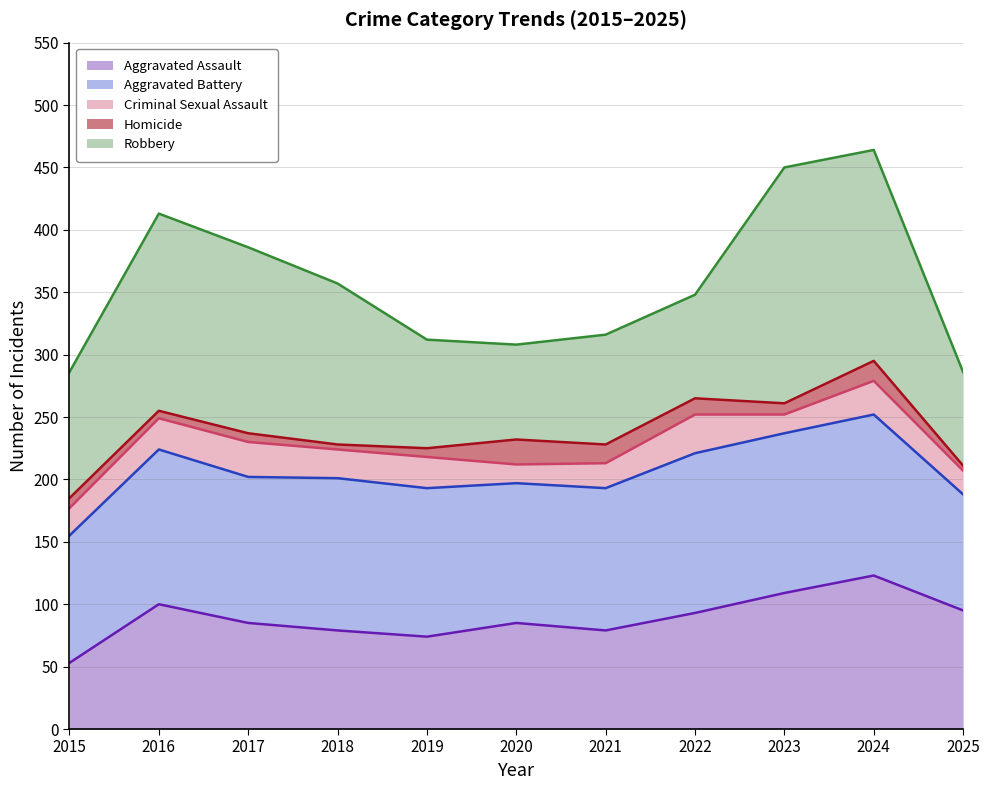

What is the total value across all series at 2023?

1309